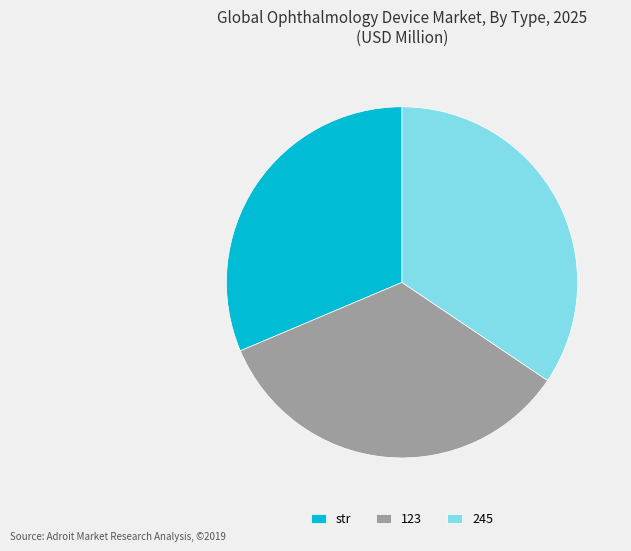

What is the smallest slice in the pie chart?

str